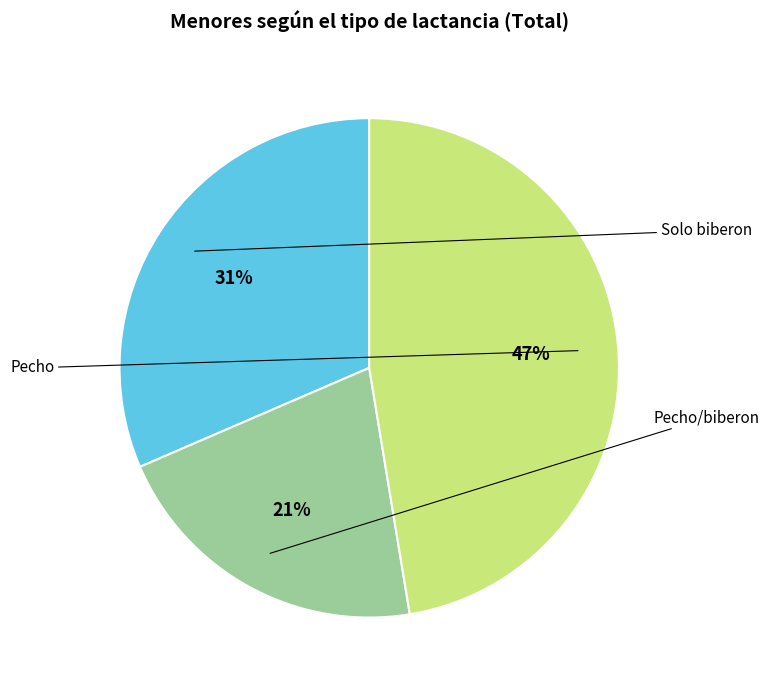

Does Pecho account for over 50% of the chart?

No